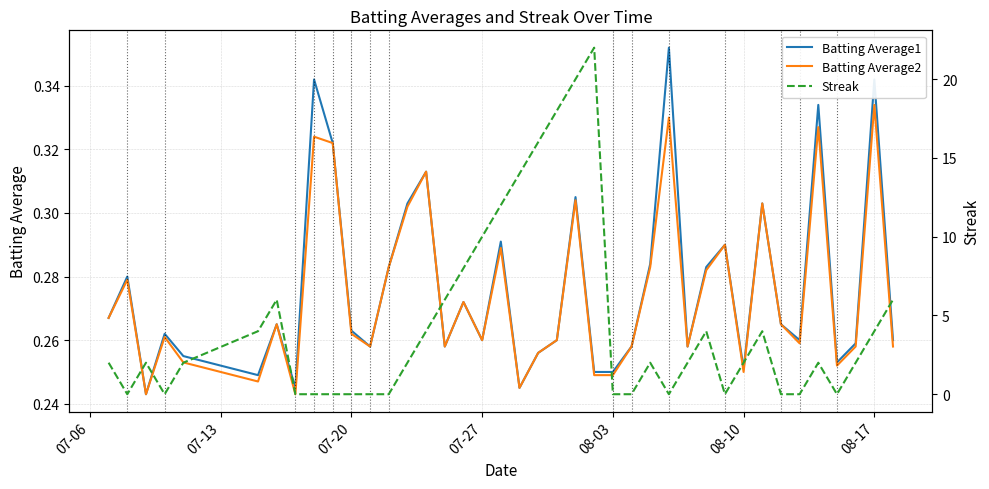

At which label does Batting Average2 reach its peak?

08-17